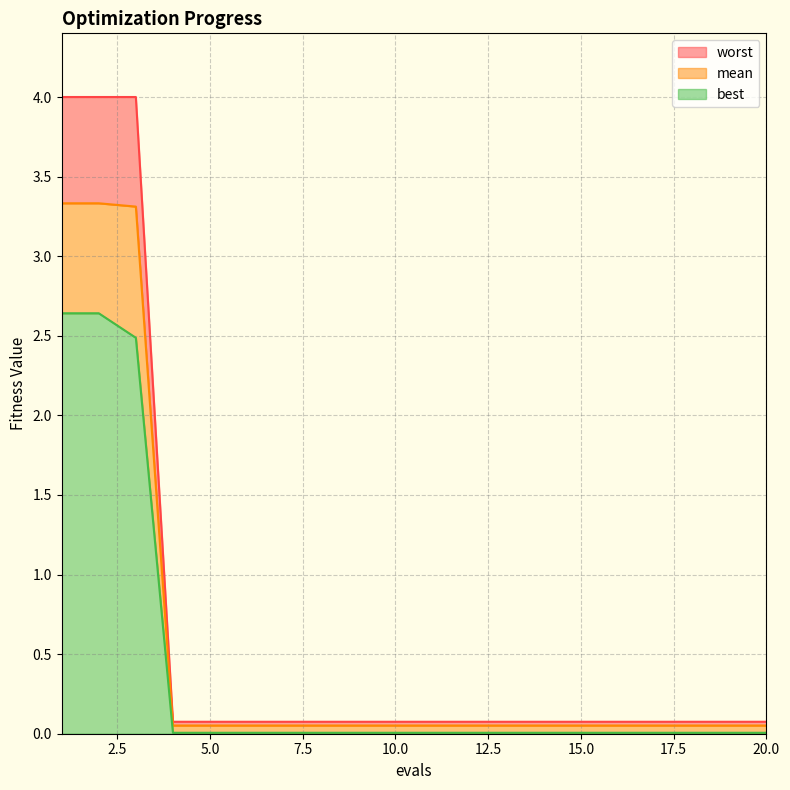

List the series in order of their peak value, lowest first.

best, mean, worst